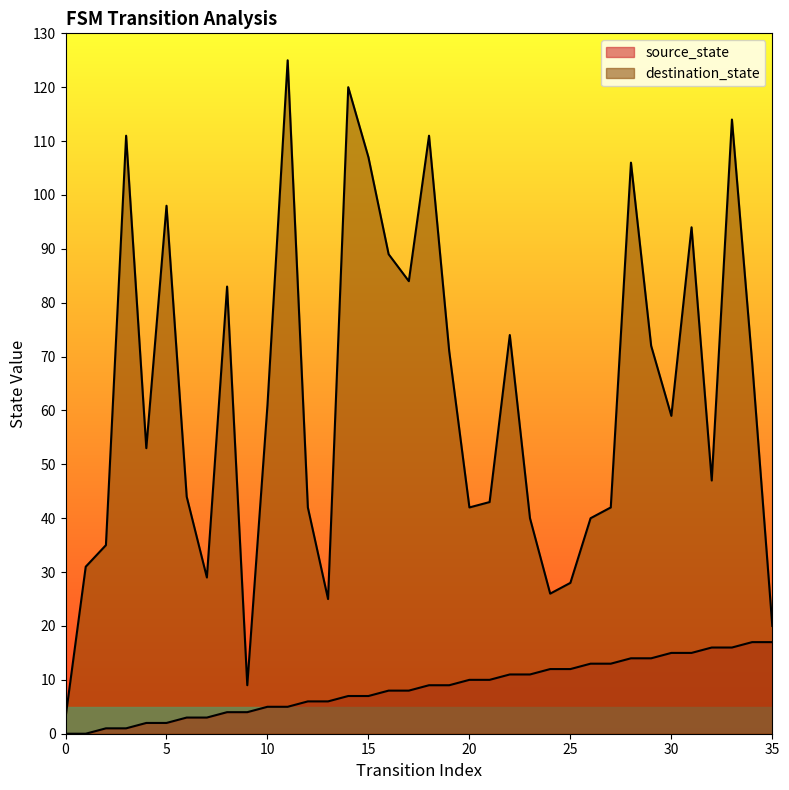

What is the sum of all destination_state values?

2247